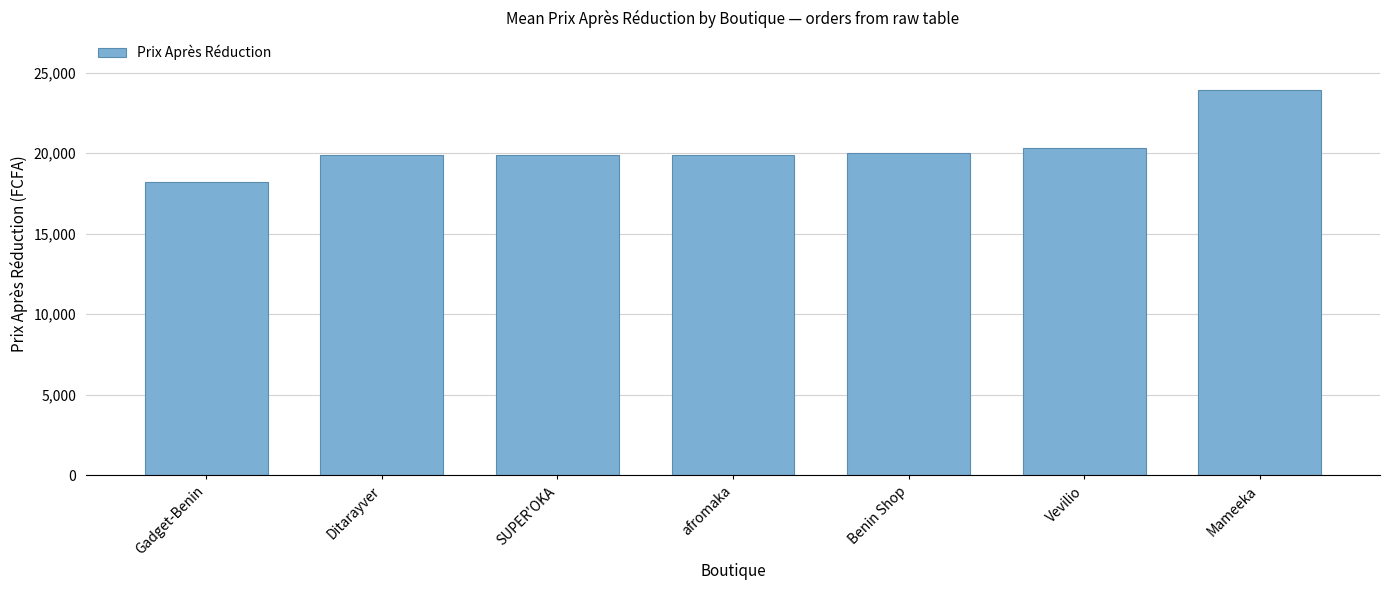

How many categories are shown in the chart?

7